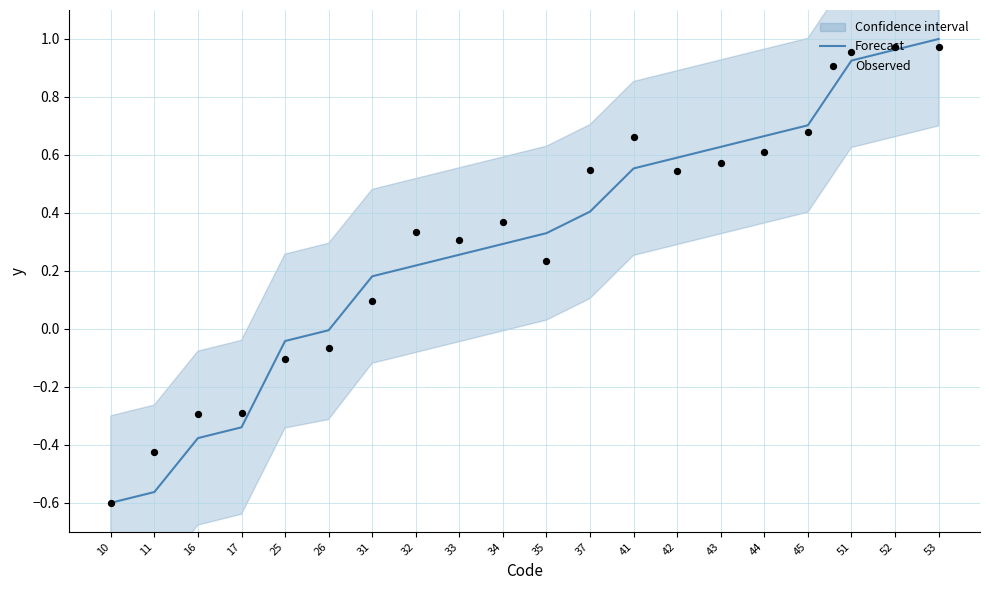

At which category is the sum across all series the highest?

53